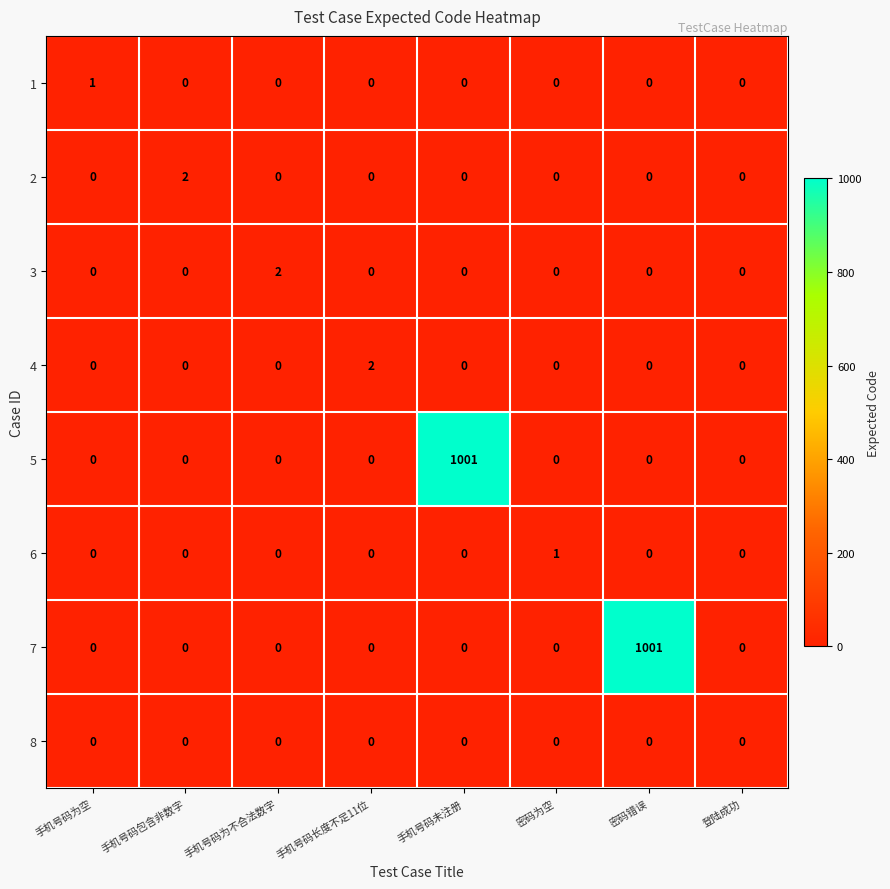

What is the spread (max minus min) of values at 密码错误?

1001